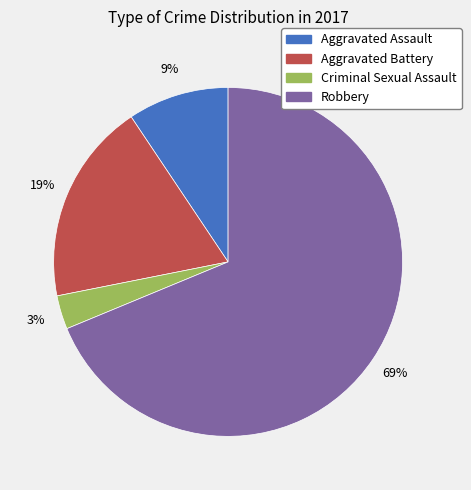

Do Aggravated Battery and Robbery together represent more than half of the pie?

Yes